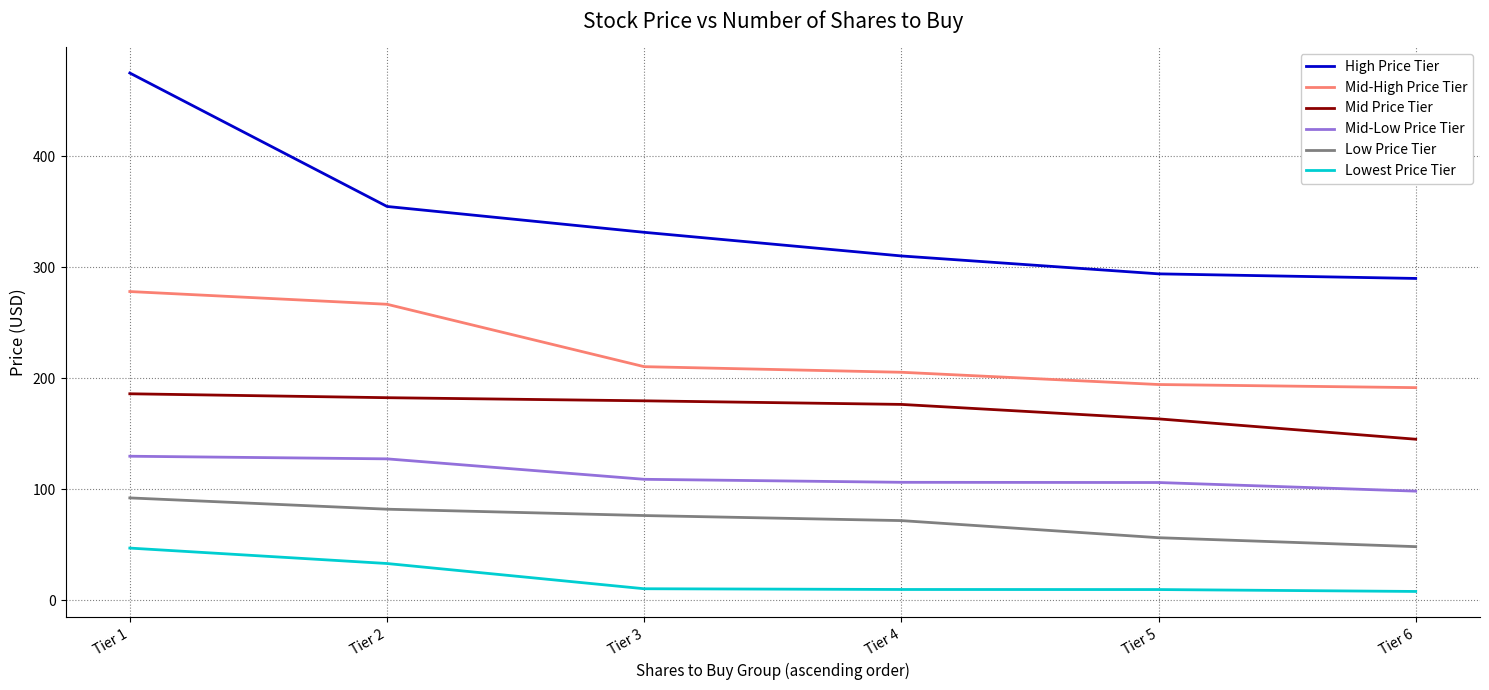

True or false: Low Price Tier and High Price Tier cross at least once.

False